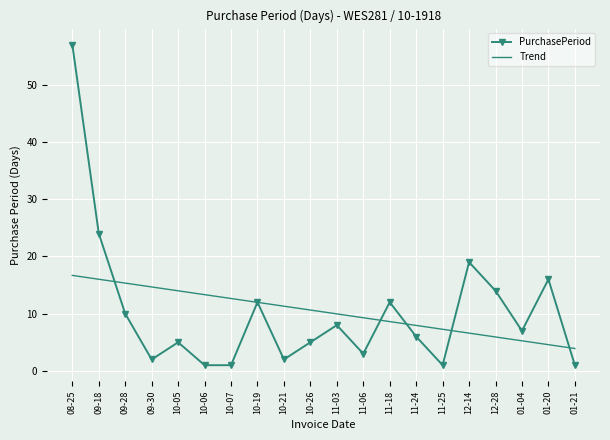

The PurchasePeriod series shows 3.9 at 01-20. True or false?

False